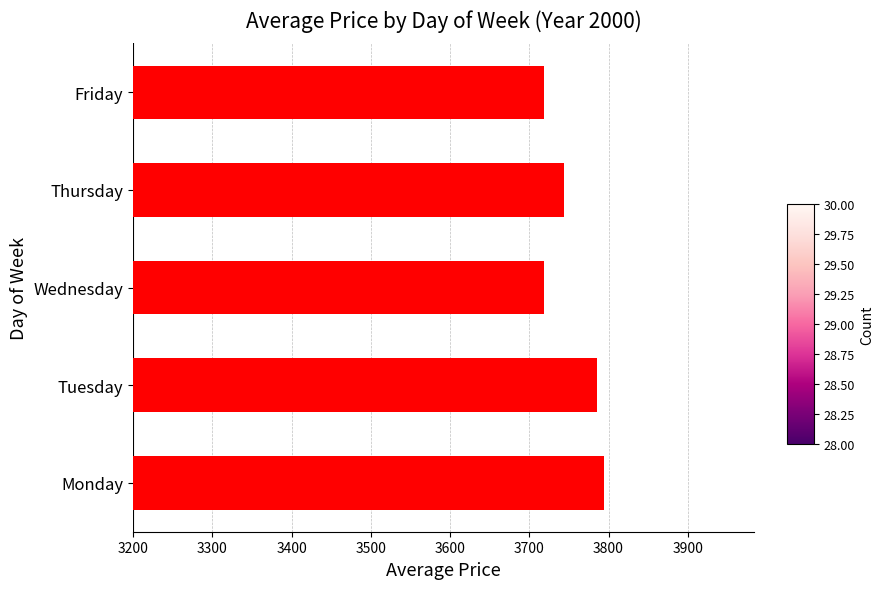

What is the smallest value displayed?

3718.1